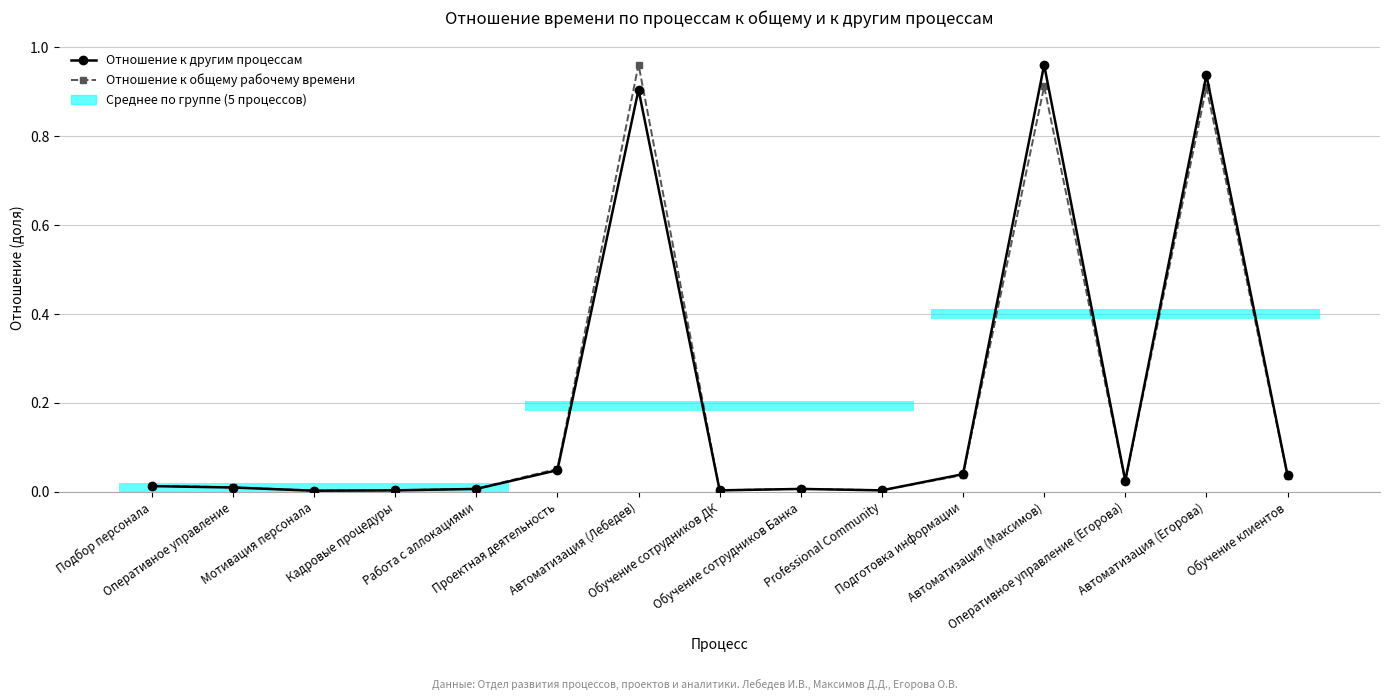

What is the label of the 9th point from the right?

Автоматизация (Лебедев)